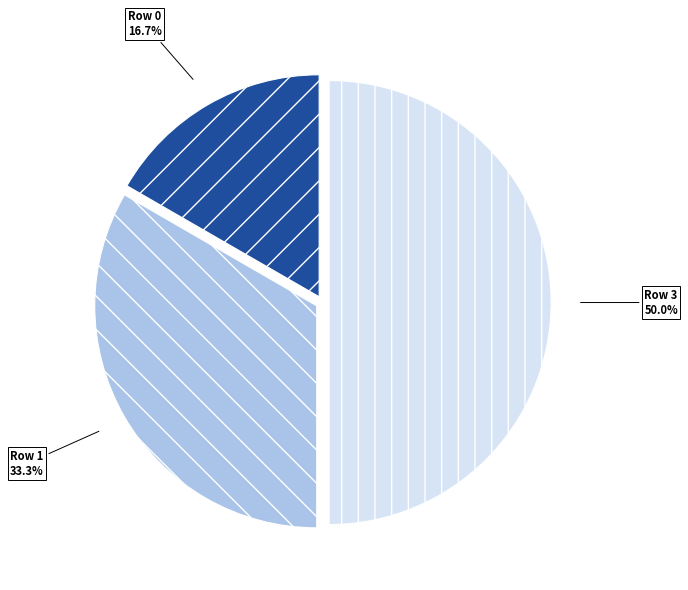

What is the ratio of the value at Row 0 to the value at Row 1?

0.5